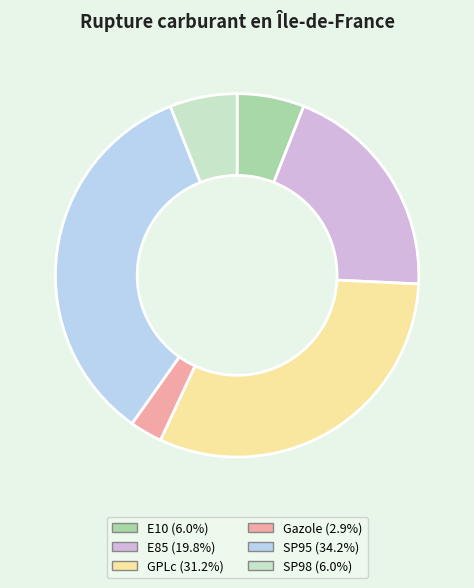

True or false: E10 accounts for 12% of the total.

False